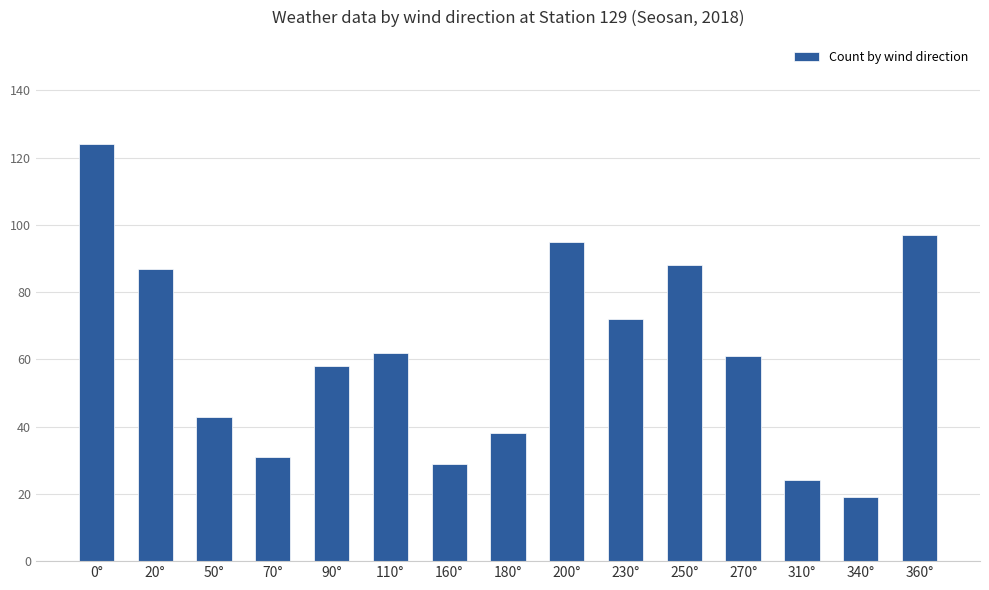

What is the maximum value shown in the chart?

124